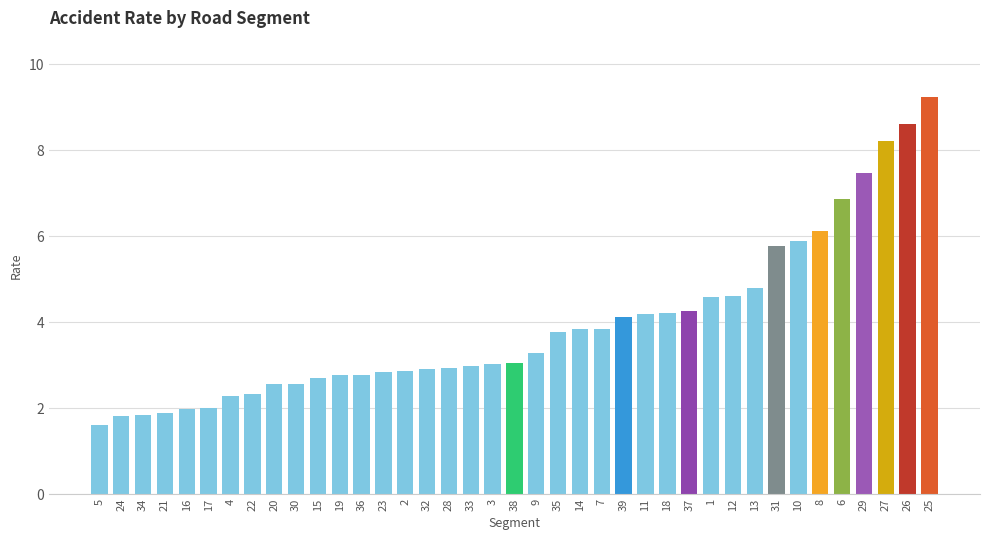

Read the value at 35.

3.8